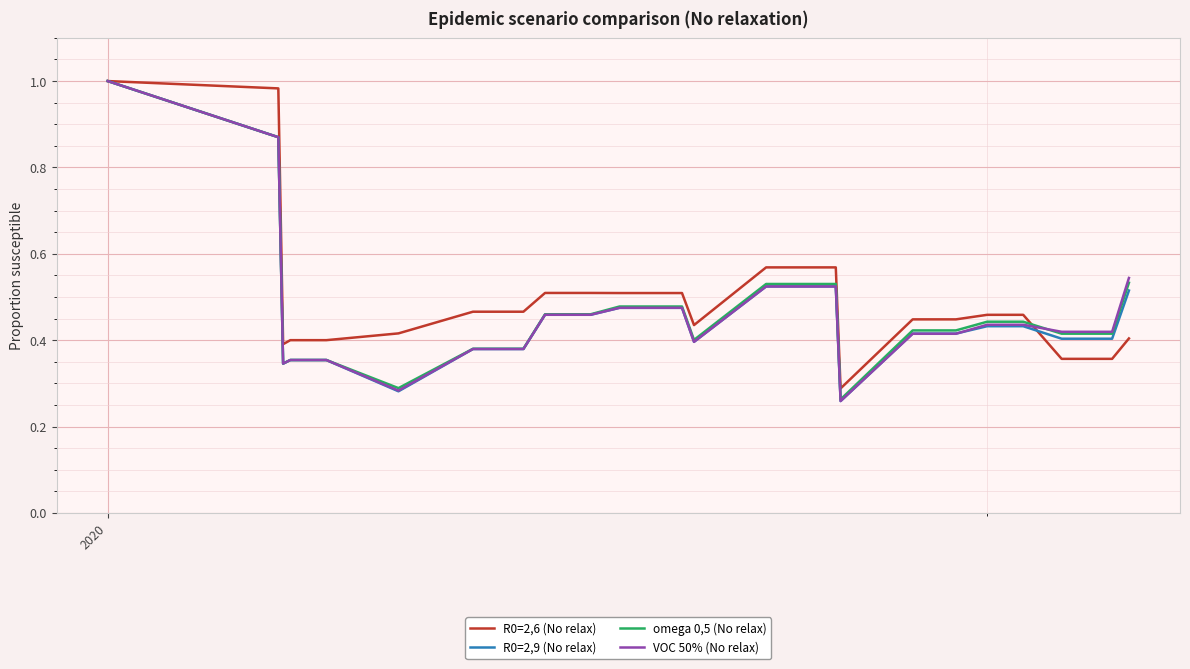

Which series has the widest spread of values?

R0=2,9 (No relax)